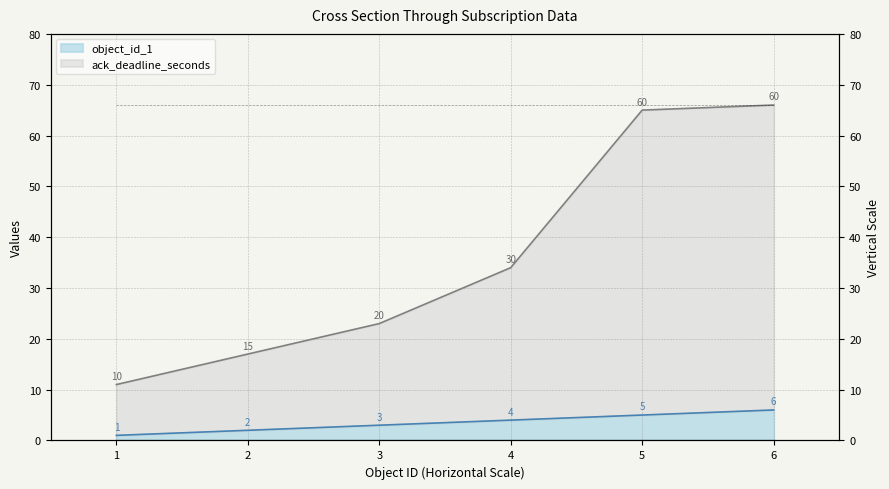

What is the sum of the ack_deadline_seconds values at 3 and 4?

57